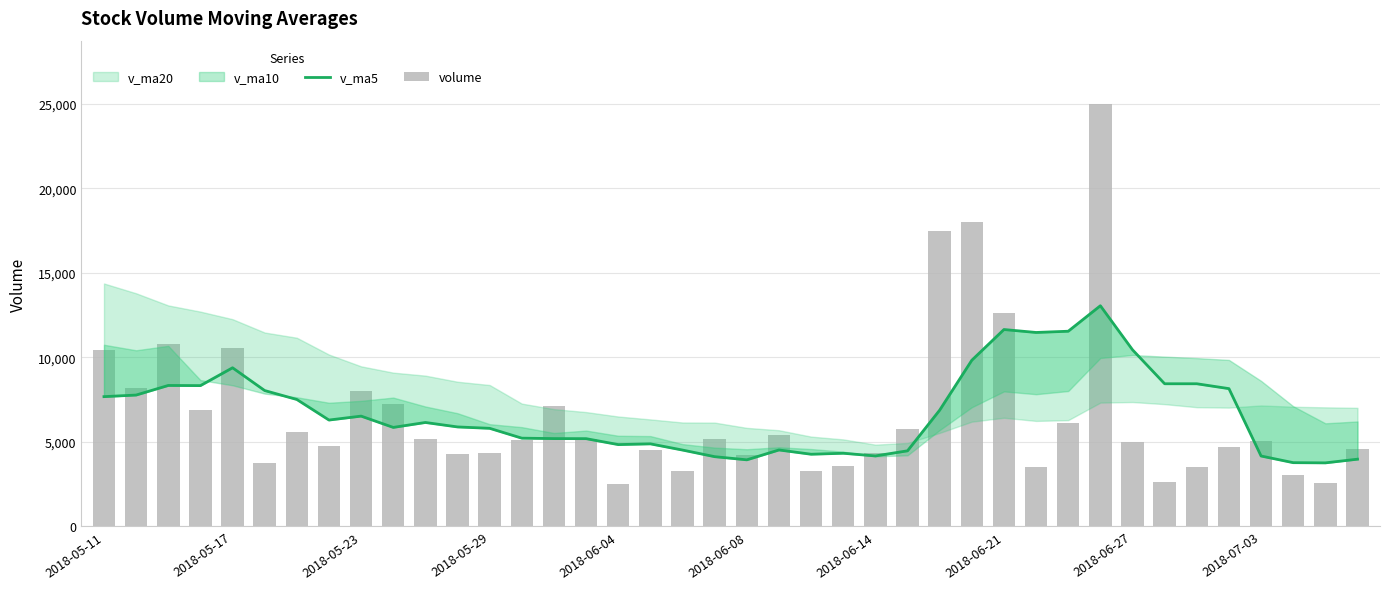

Are the bars grouped side by side (vs. stacked)?

Yes